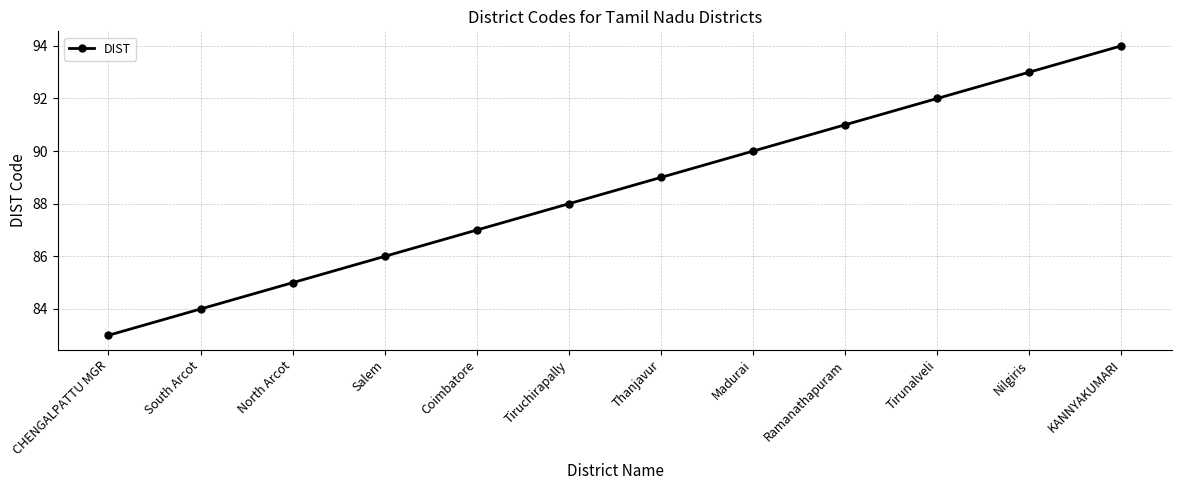

At which label is the value closest to 88?

Tiruchirapally